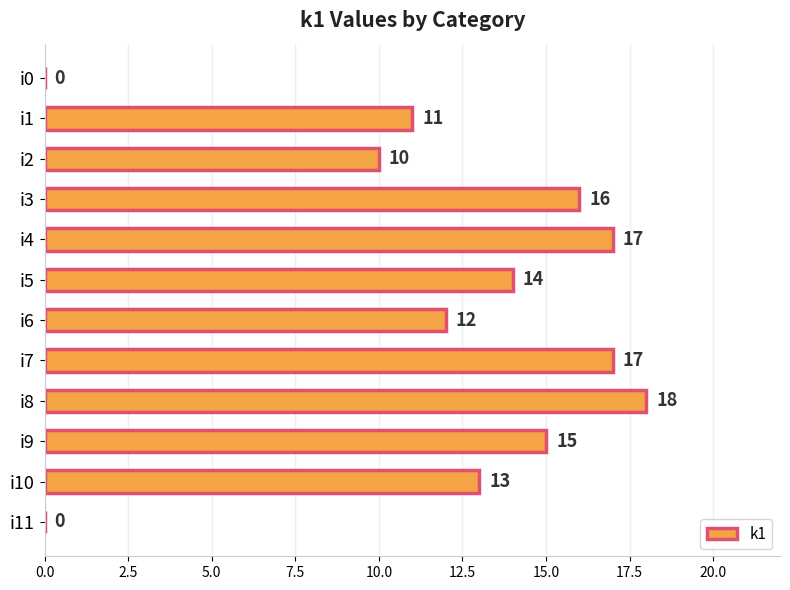

What is the change in value from i8 to i9?

-3